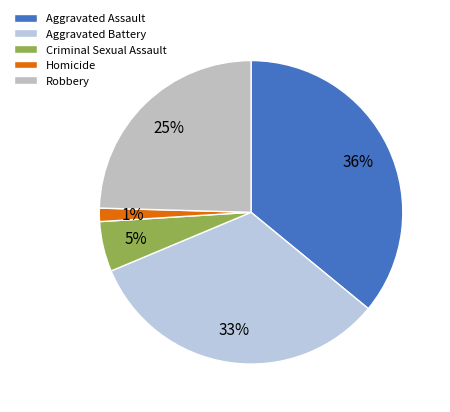

To the nearest percent, what is the difference between the Aggravated Assault and Aggravated Battery slice percentages?

3%